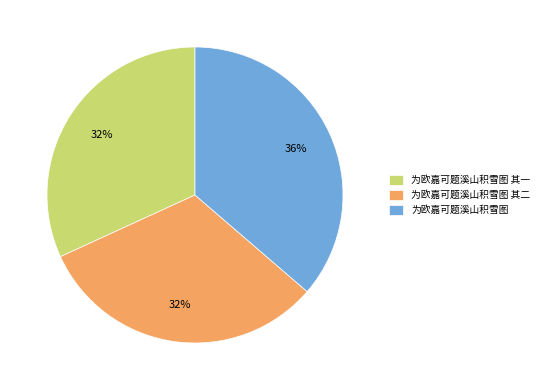

True or false: 为欧嘉可题溪山积雪图 其二 accounts for 32% of the total.

True